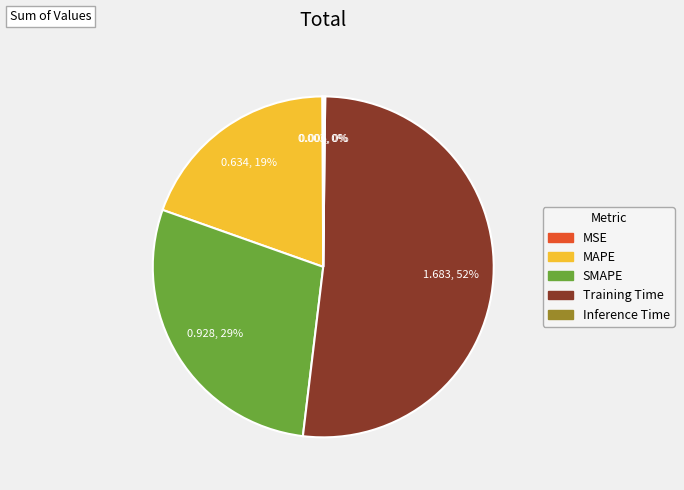

Which slice represents more than half of the pie?

Training Time